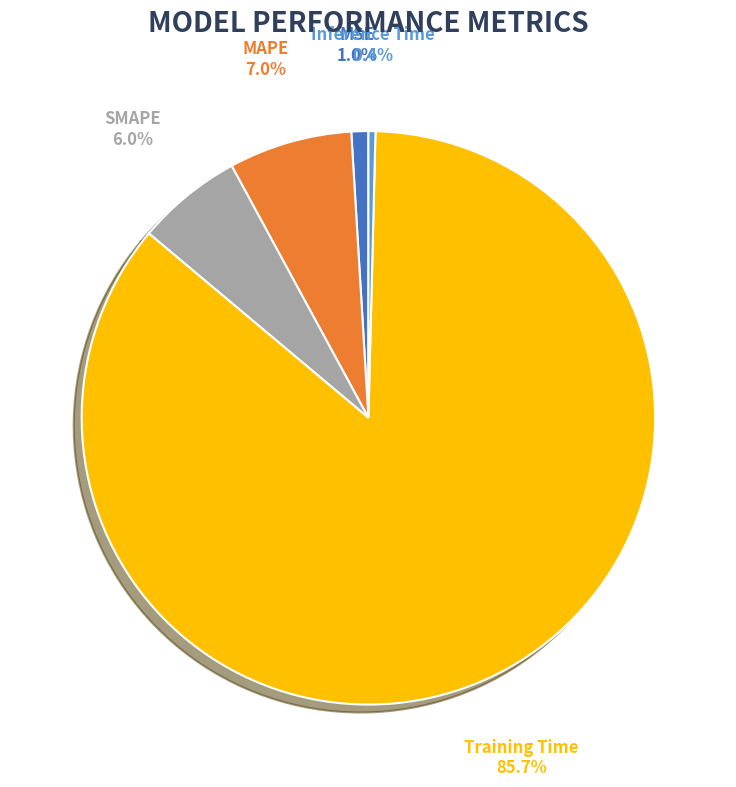

Is it true that MAPE is 21% of the pie?

False